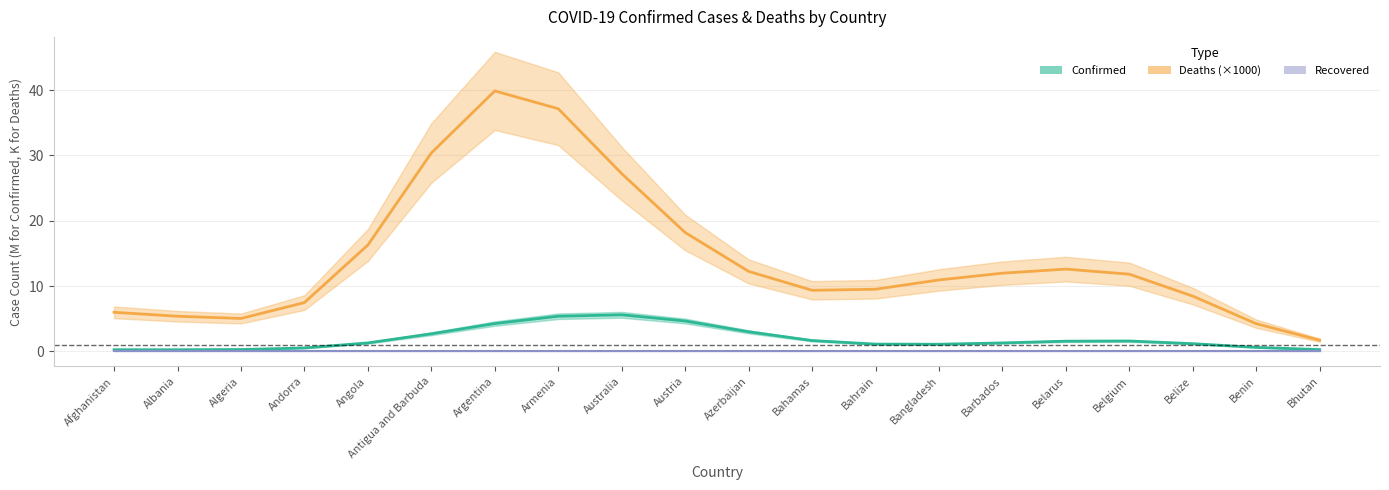

Rank the categories by Recovered value from lowest to highest.

Afghanistan, Albania, Algeria, Andorra, Angola, Antigua and Barbuda, Argentina, Armenia, Australia, Austria, Azerbaijan, Bahamas, Bahrain, Bangladesh, Barbados, Belarus, Belgium, Belize, Benin, Bhutan